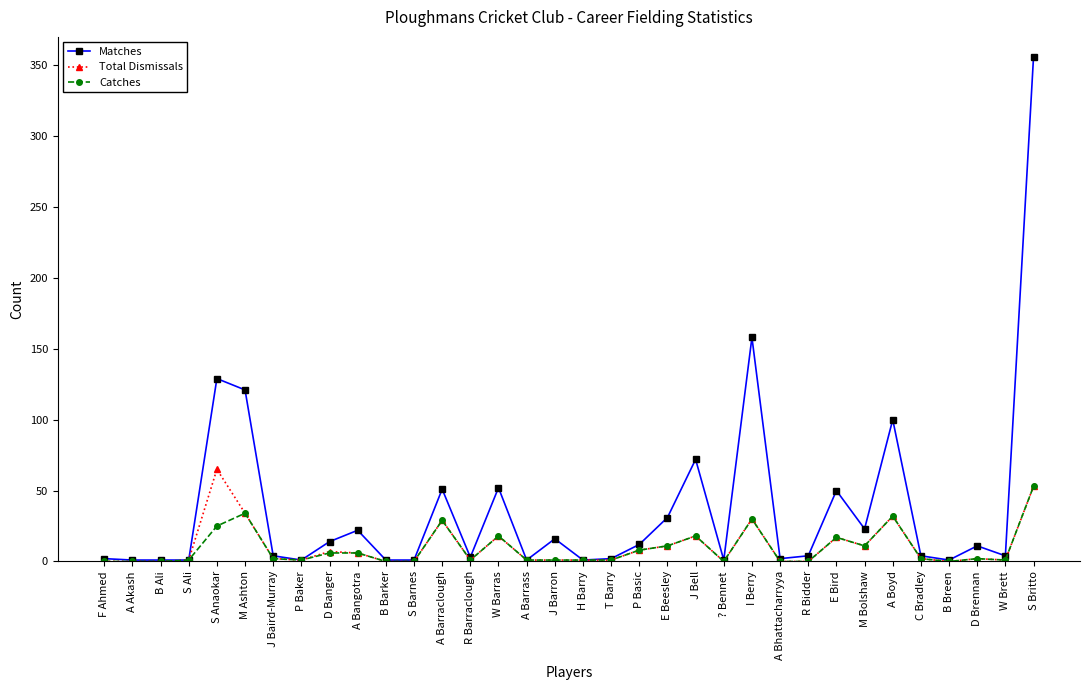

What is the spread (max minus min) of values at S Anaokar?

104